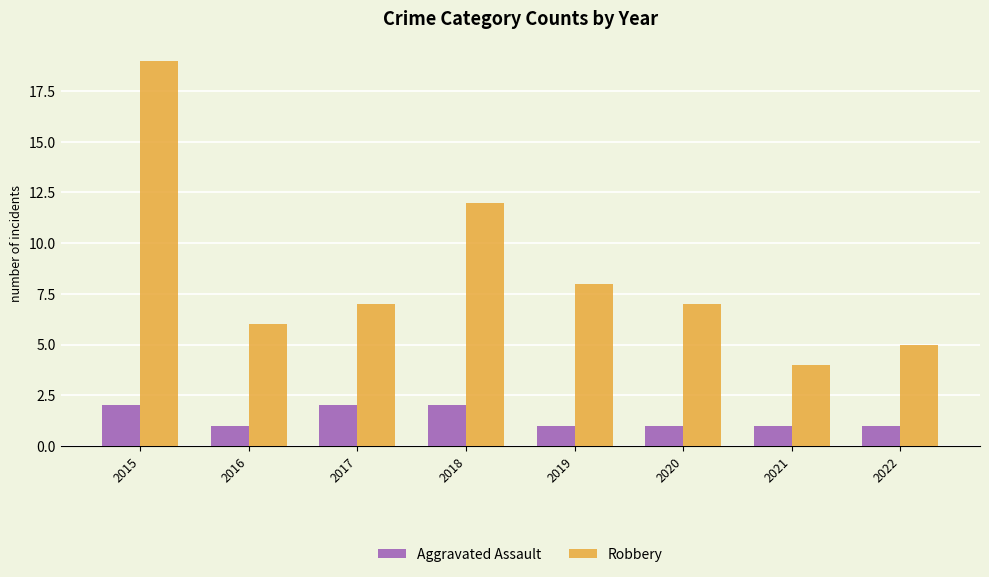

Rank the series by their maximum value, from highest to lowest.

Robbery, Aggravated Assault